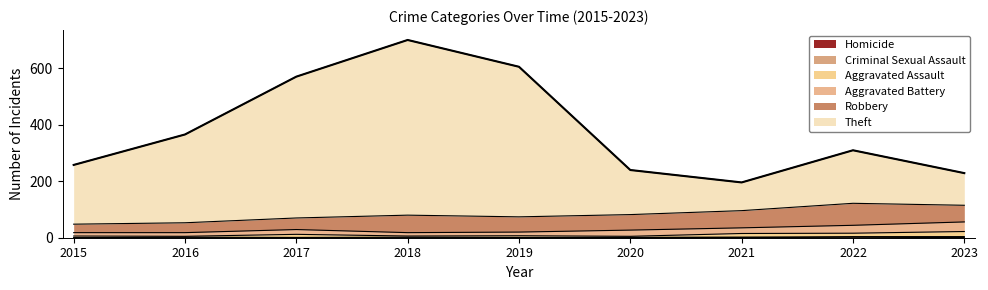

How many data points in Theft are less than 310?

4